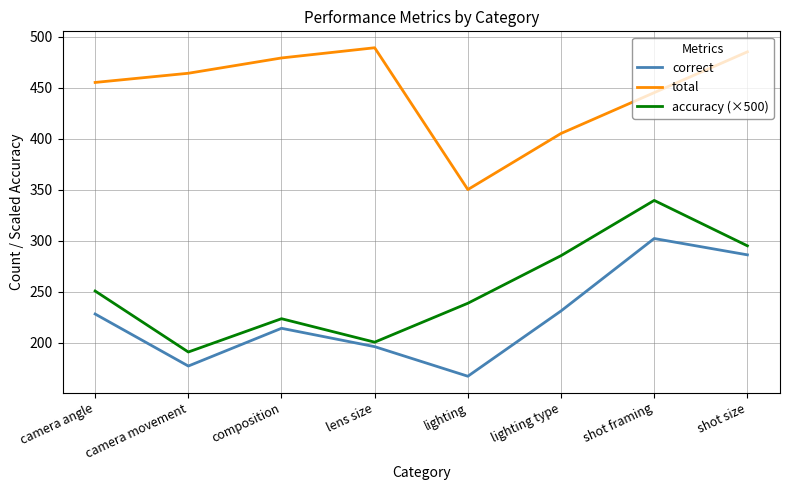

How many series are shown in this chart?

3